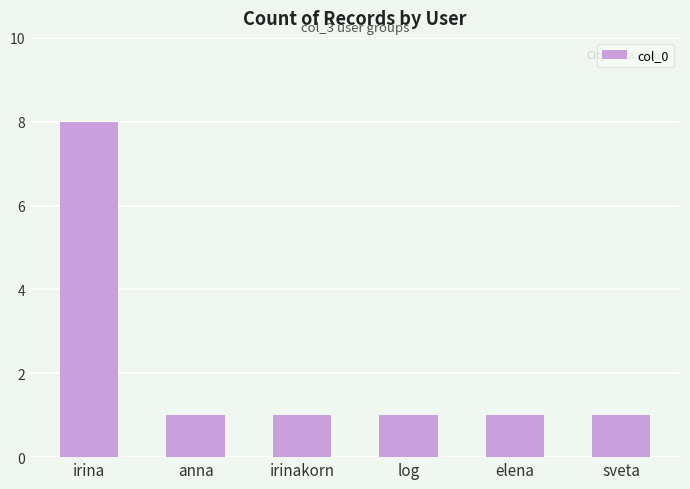

What is the difference between the maximum and minimum values?

7